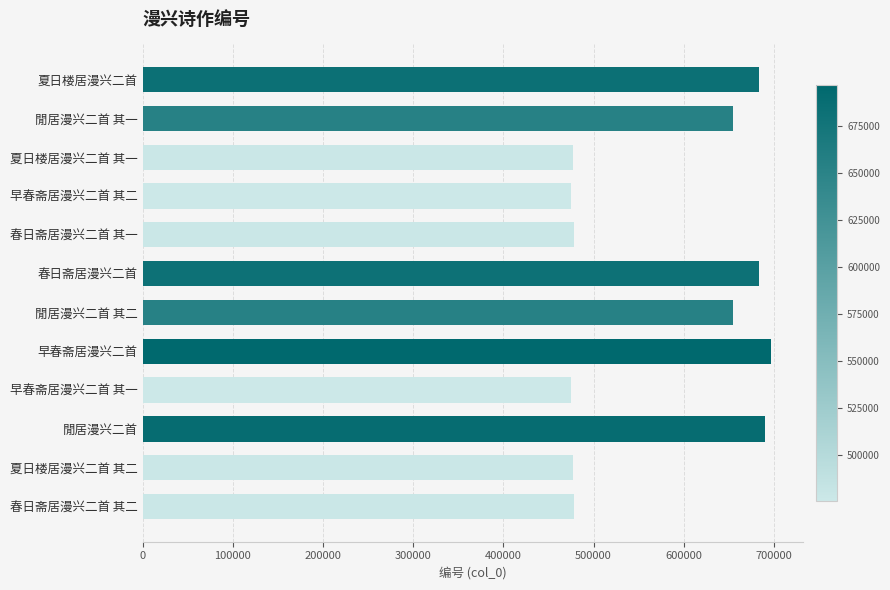

What is the change in value from 閒居漫兴二首 其一 to 夏日楼居漫兴二首 其一?

-176374